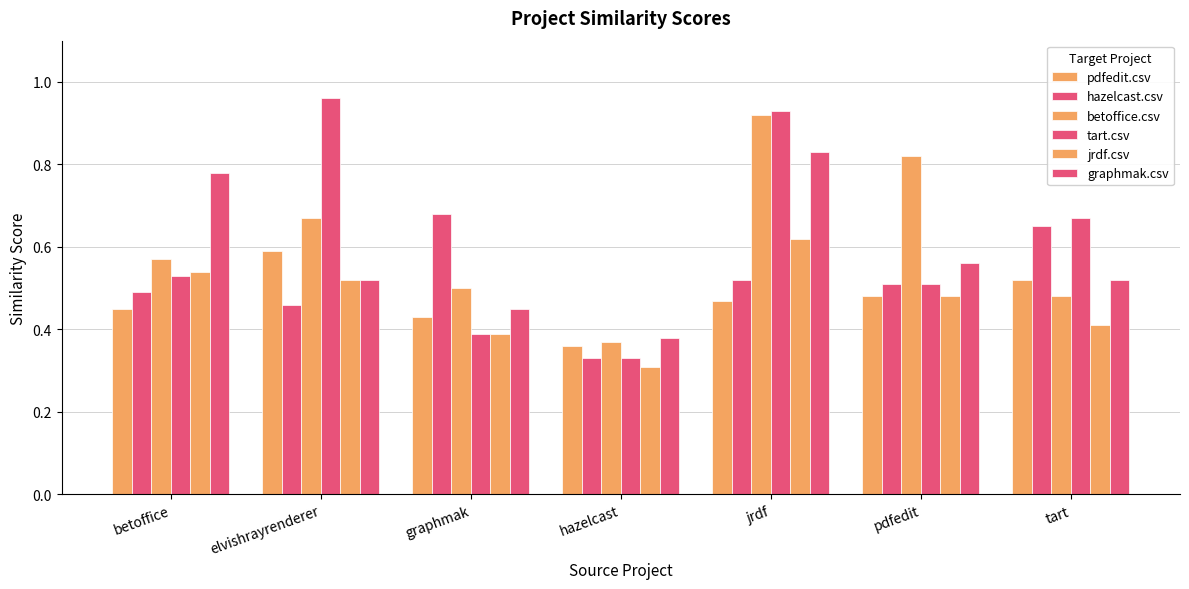

At which category does the chart reach its peak across all series?

elvishrayrenderer